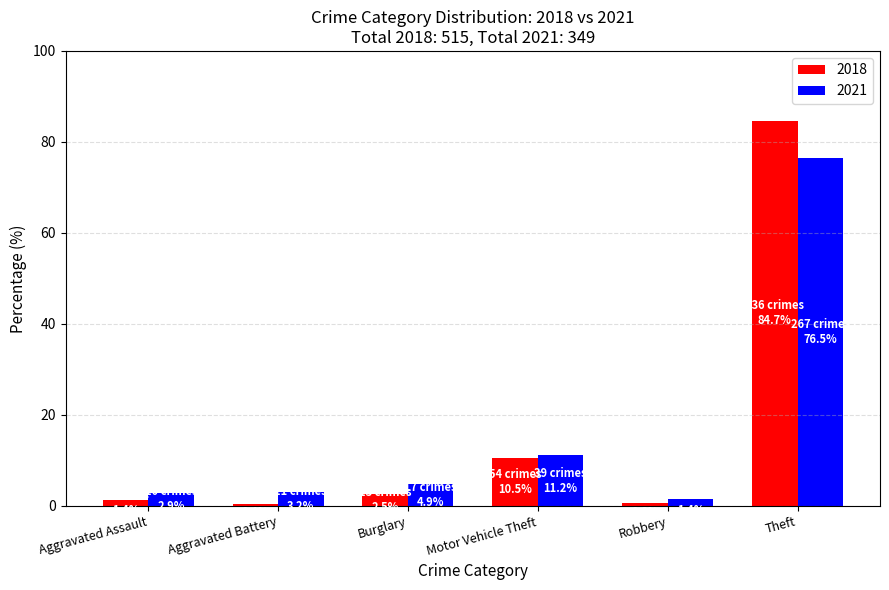

List the series in order of their peak value, highest first.

2018, 2021